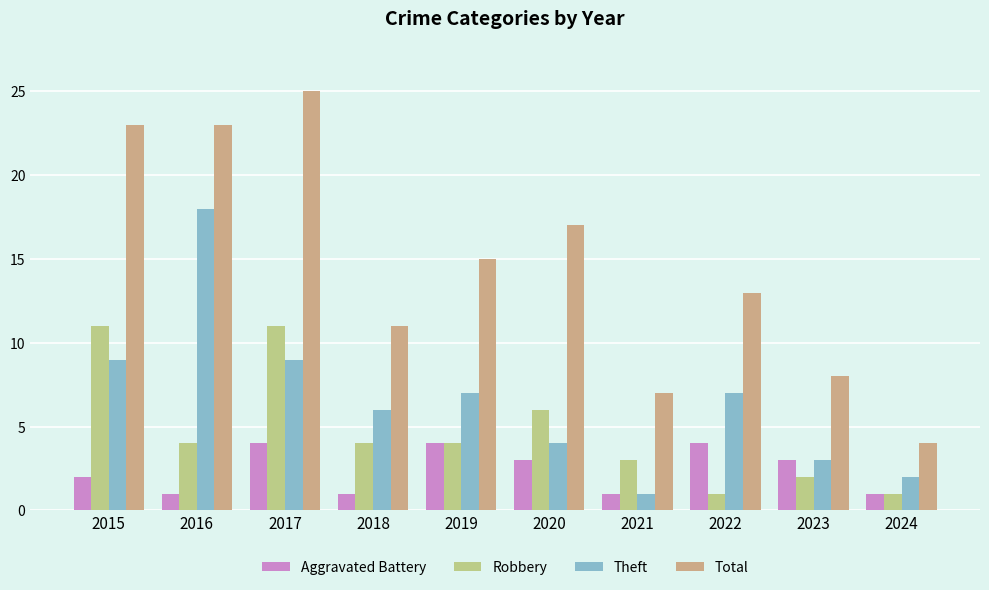

What is the maximum value shown in the chart?

25